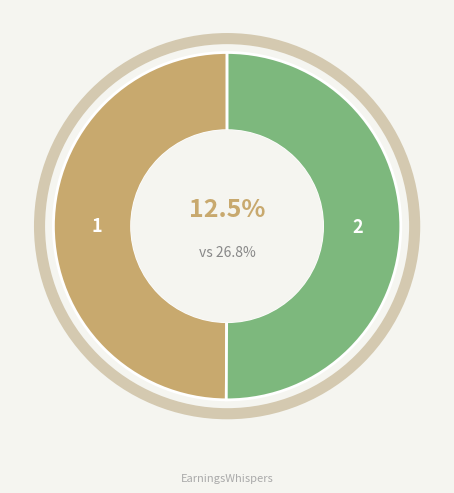

Count the number of slices in the pie.

2